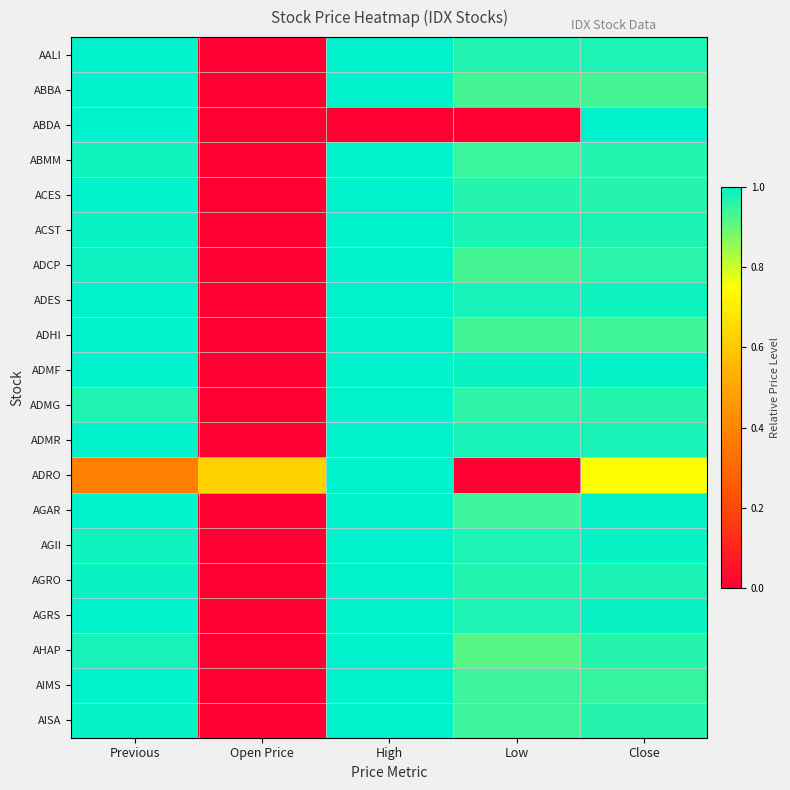

Reading left to right, transcribe all the data shown in this chart.

AALI: Previous=1.0	Open Price=0.0	High=1.0	Low=1.0	Close=1.0
ABBA: Previous=1.0	Open Price=0.0	High=1.0	Low=0.9	Close=0.9
ABDA: Previous=1.0	Open Price=0.0	High=0.0	Low=0.0	Close=1.0
ABMM: Previous=1.0	Open Price=0.0	High=1.0	Low=0.9	Close=1.0
ACES: Previous=1.0	Open Price=0.0	High=1.0	Low=1.0	Close=1.0
ACST: Previous=1.0	Open Price=0.0	High=1.0	Low=1.0	Close=1.0
ADCP: Previous=1.0	Open Price=0.0	High=1.0	Low=0.9	Close=1.0
ADES: Previous=1.0	Open Price=0.0	High=1.0	Low=1.0	Close=1.0
ADHI: Previous=1.0	Open Price=0.0	High=1.0	Low=0.9	Close=0.9
ADMF: Previous=1.0	Open Price=0.0	High=1.0	Low=1.0	Close=1.0
ADMG: Previous=1.0	Open Price=0.0	High=1.0	Low=1.0	Close=1.0
ADMR: Previous=1.0	Open Price=0.0	High=1.0	Low=1.0	Close=1.0
ADRO: Previous=0.4	Open Price=0.6	High=1.0	Low=0.0	Close=0.8
AGAR: Previous=1.0	Open Price=0.0	High=1.0	Low=0.9	Close=1.0
AGII: Previous=1.0	Open Price=0.0	High=1.0	Low=1.0	Close=1.0
AGRO: Previous=1.0	Open Price=0.0	High=1.0	Low=1.0	Close=1.0
AGRS: Previous=1.0	Open Price=0.0	High=1.0	Low=1.0	Close=1.0
AHAP: Previous=1.0	Open Price=0.0	High=1.0	Low=0.9	Close=1.0
AIMS: Previous=1.0	Open Price=0.0	High=1.0	Low=0.9	Close=0.9
AISA: Previous=1.0	Open Price=0.0	High=1.0	Low=0.9	Close=1.0